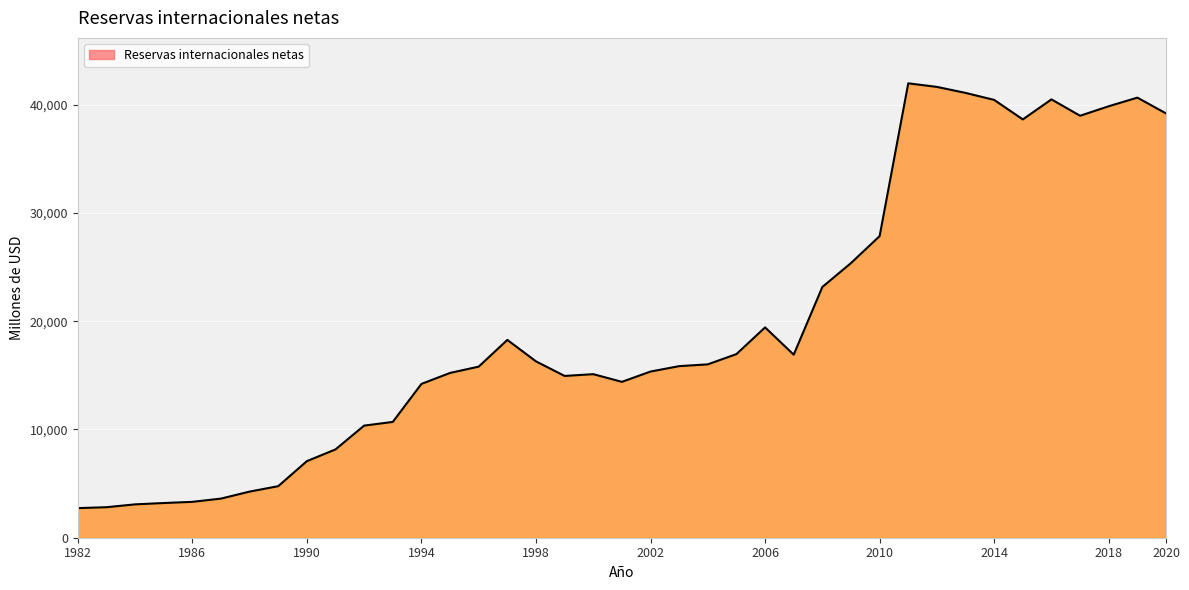

True or false: the data has more than 2 interior local peaks.

True